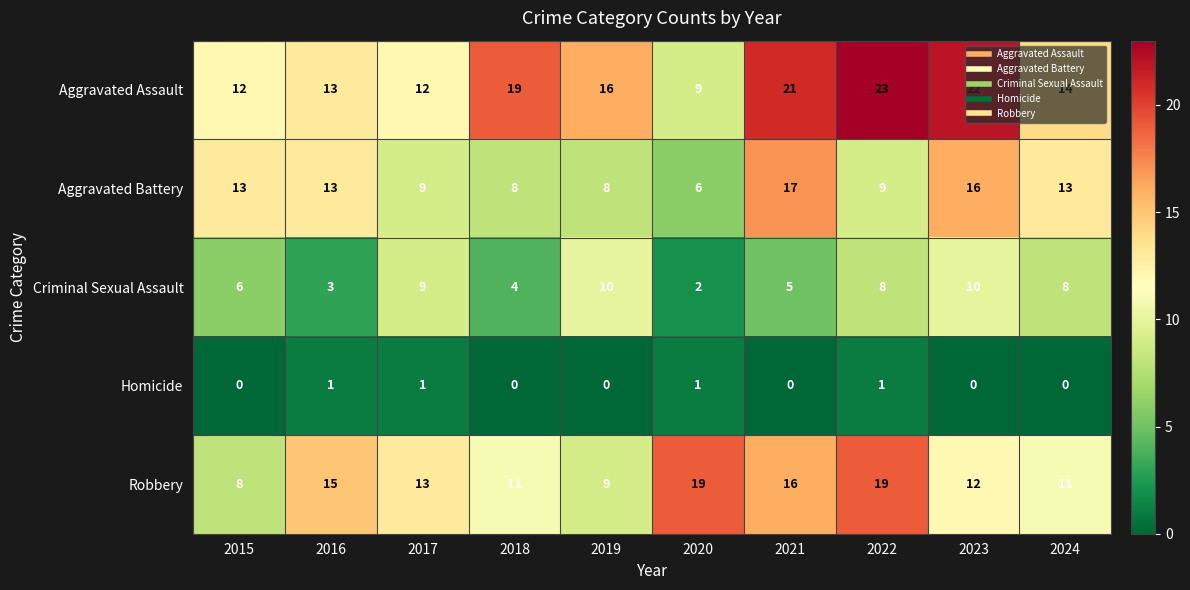

At 2015, list the series in order from smallest to largest.

Homicide, Criminal Sexual Assault, Robbery, Aggravated Assault, Aggravated Battery